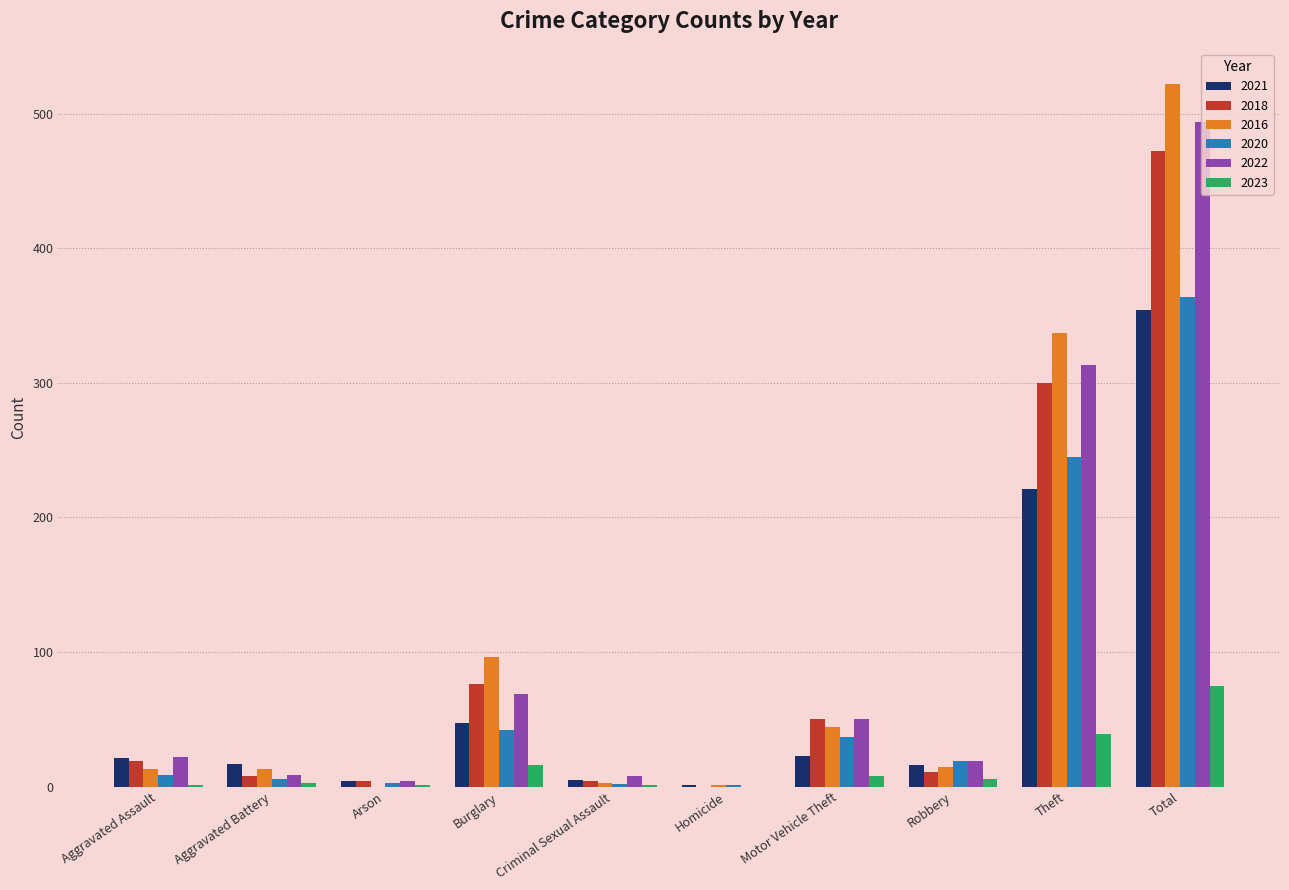

What is the maximum value for 2016?

522